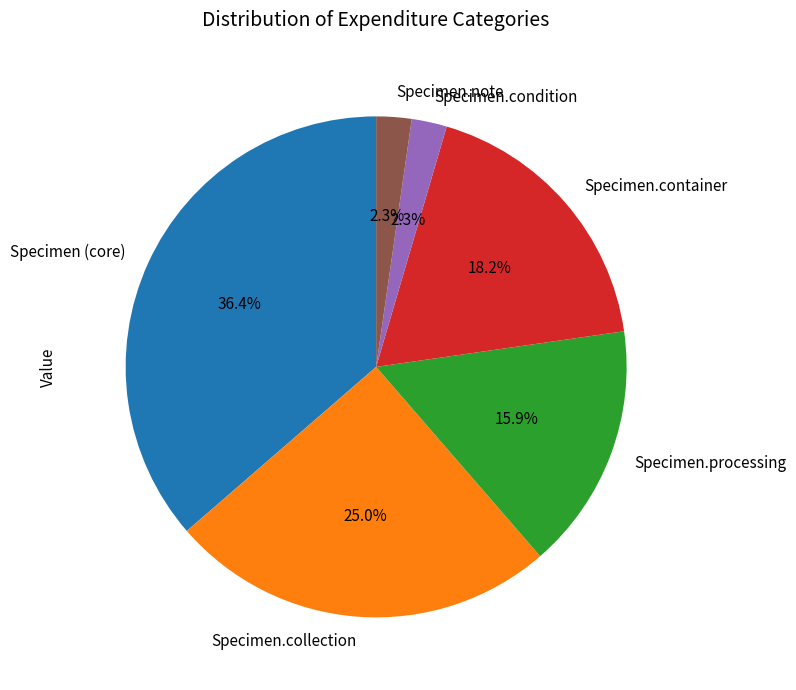

Which category has the biggest portion of the pie?

Specimen (core)